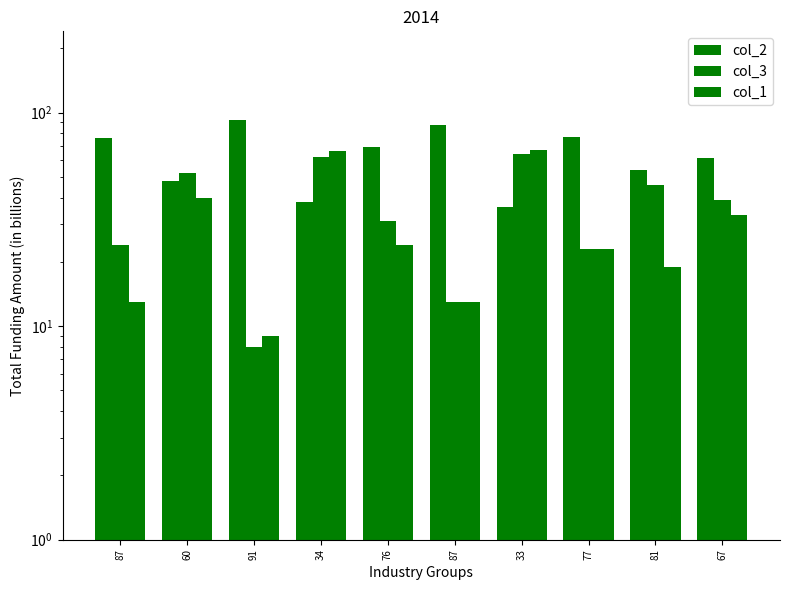

The col_3 series shows 24 at 87. True or false?

True